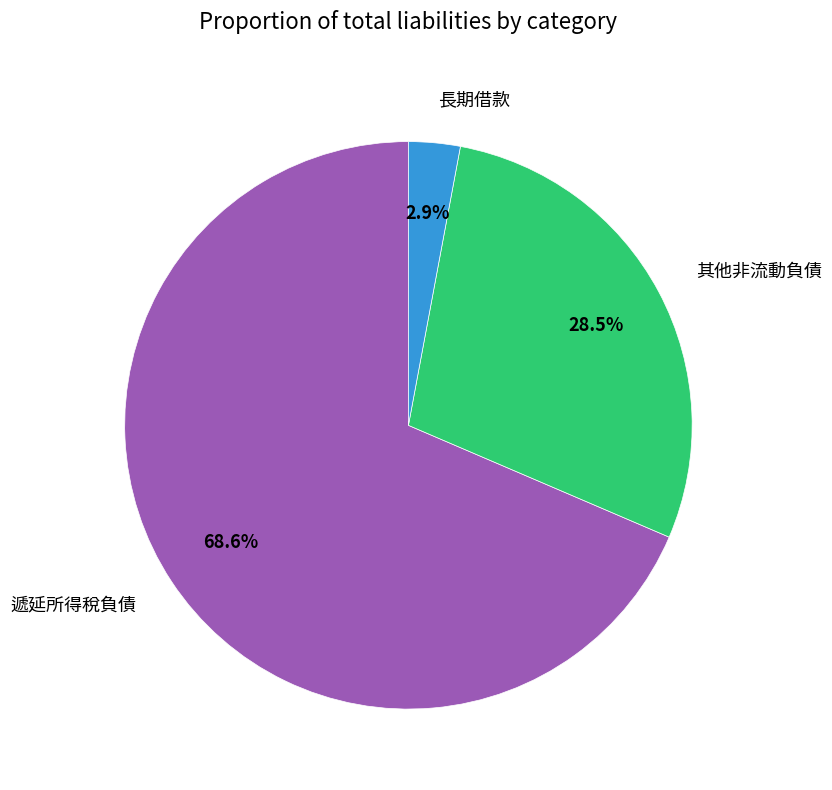

To the nearest percent, what is the combined percentage of 其他非流動負債 and 長期借款?

31%